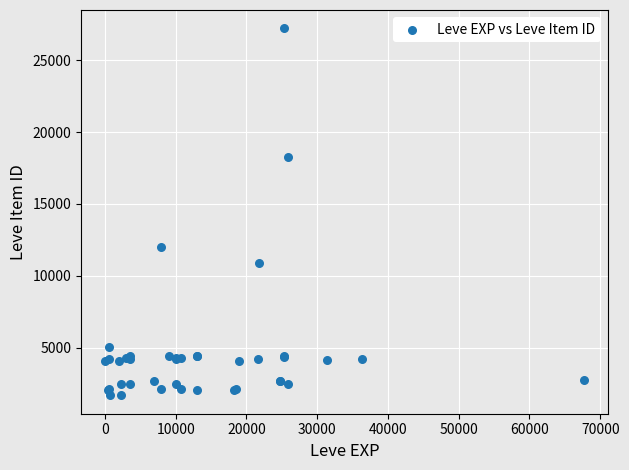

What Y value in the scatter plot is closest to 14448?

12018